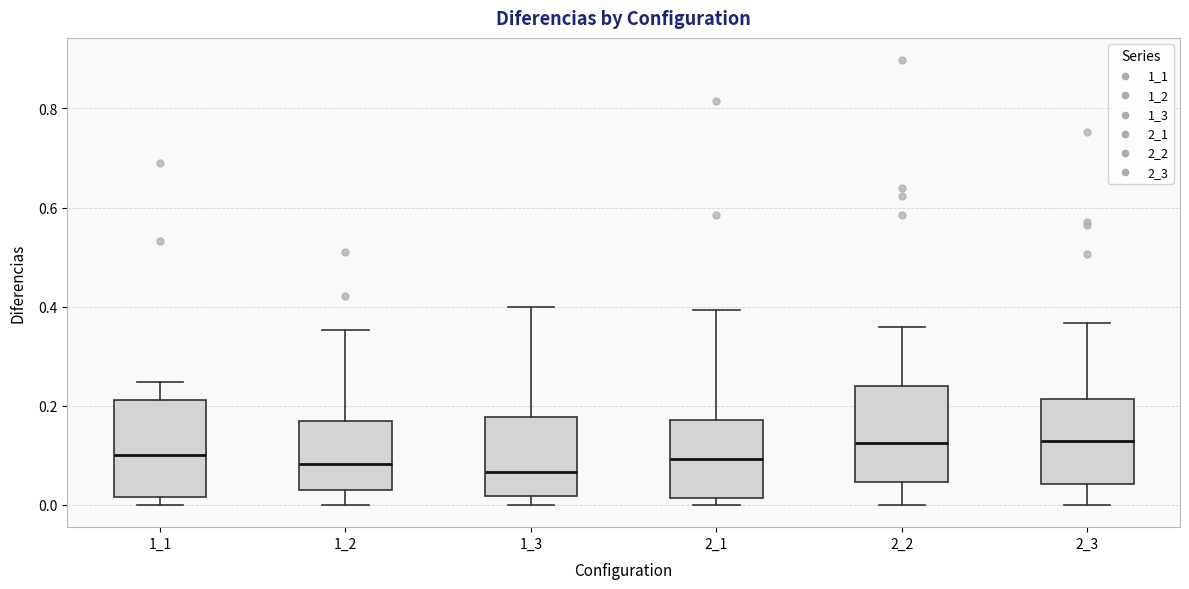

Reading left to right, read every box against the y-axis: the position of its median line, the range the box covers, and the ends of its whiskers. The values are not printed on the chart, so give them approximately, as read against the axis.

1_1: median 0.10, box 0.02 to 0.22, whiskers 0.00 to 0.24
1_2: median 0.08, box 0.04 to 0.16, whiskers 0.00 to 0.36
1_3: median 0.06, box 0.02 to 0.18, whiskers 0.00 to 0.40
2_1: median 0.10, box 0.02 to 0.18, whiskers 0.00 to 0.40
2_2: median 0.12, box 0.04 to 0.24, whiskers 0.00 to 0.36
2_3: median 0.12, box 0.04 to 0.22, whiskers 0.00 to 0.36